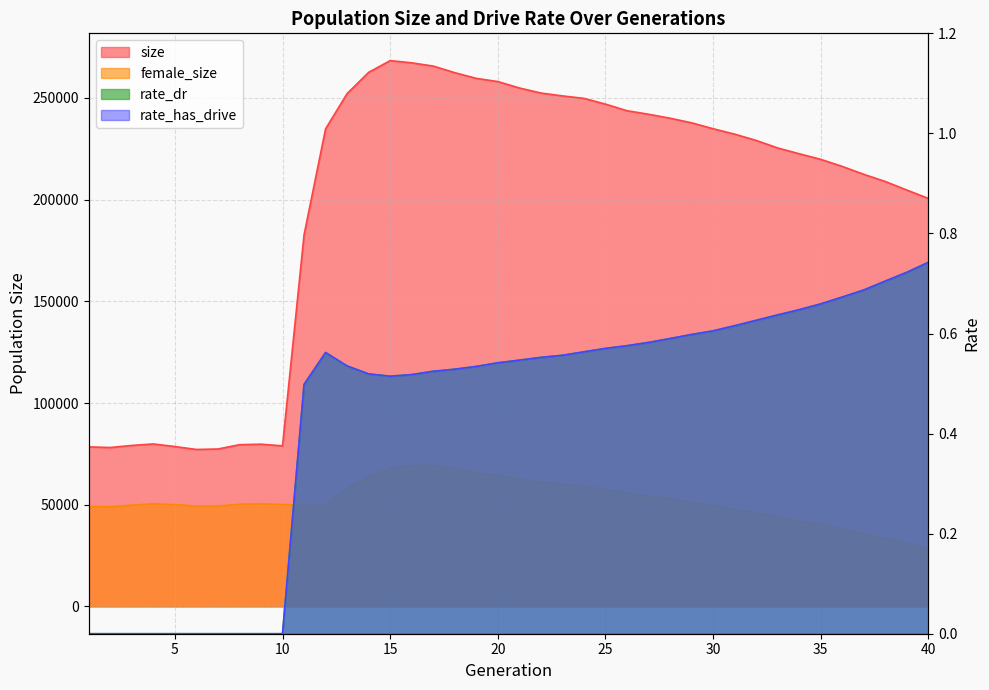

Is it true that rate_dr equals 0.2 at 16?

False